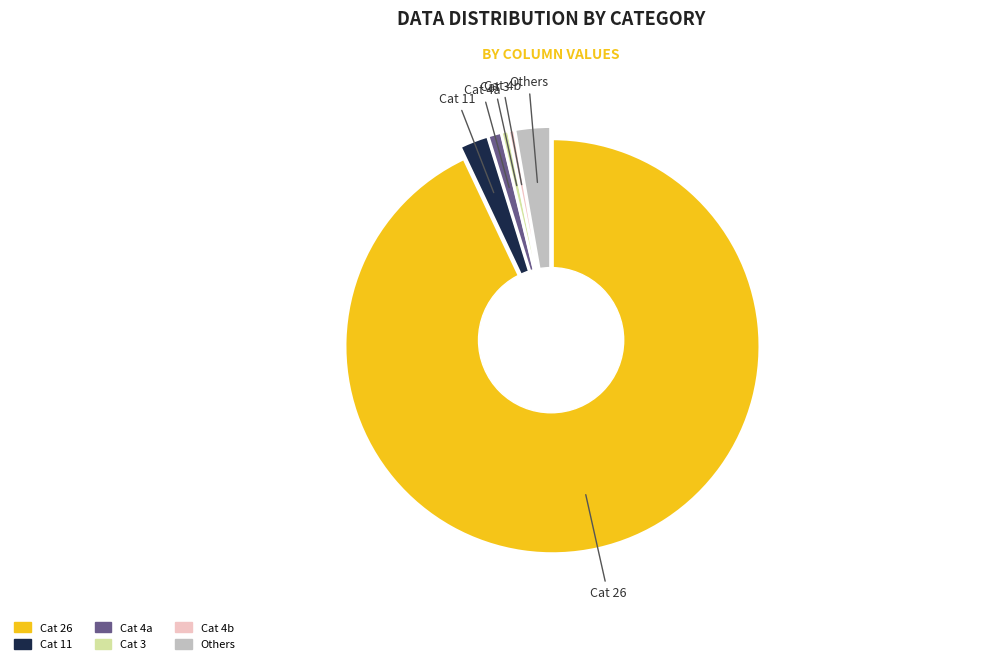

To the nearest percent, what is the combined percentage of 6 and 11?

2%